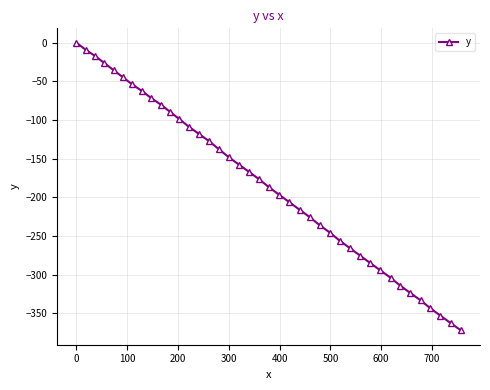

What is the difference between the maximum and minimum values?

372.2